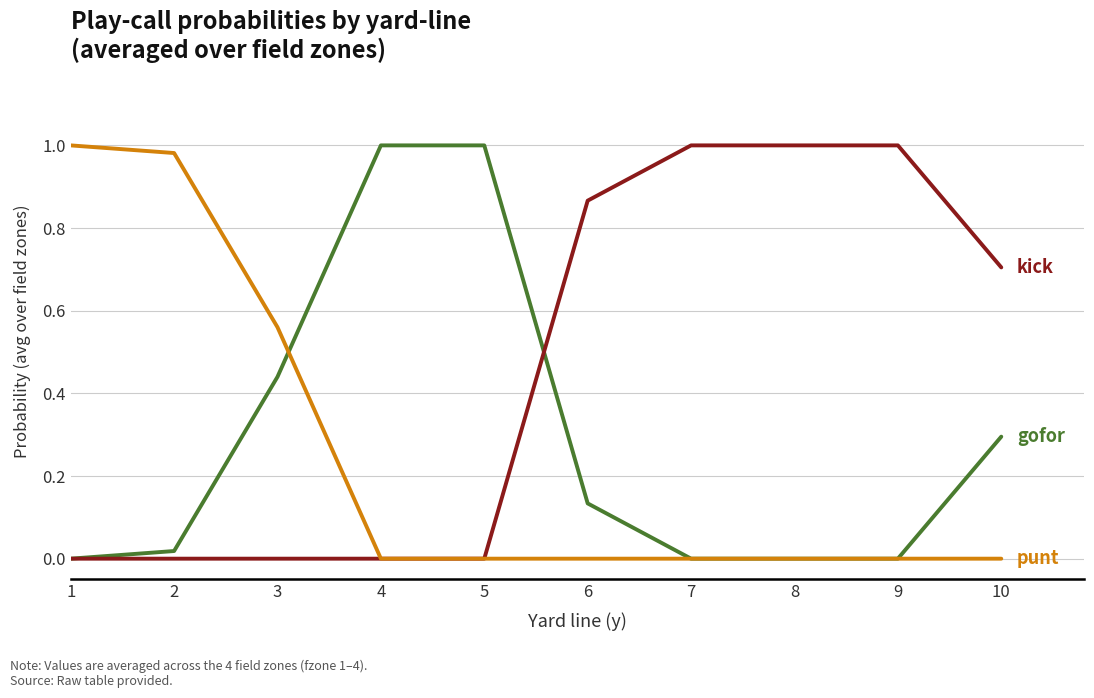

True or false: kick has a value of 1.5 at 6.

False